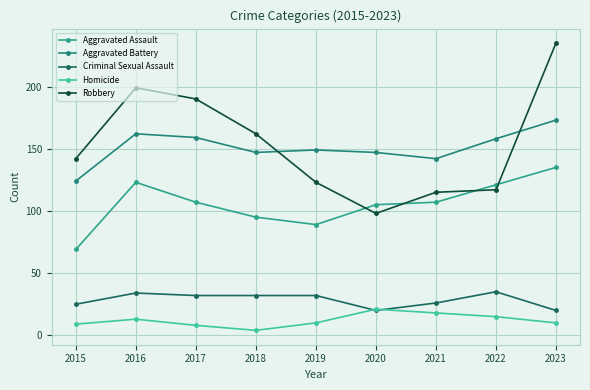

In Criminal Sexual Assault, how many points are lower than both neighbors (excluding endpoints)?

1